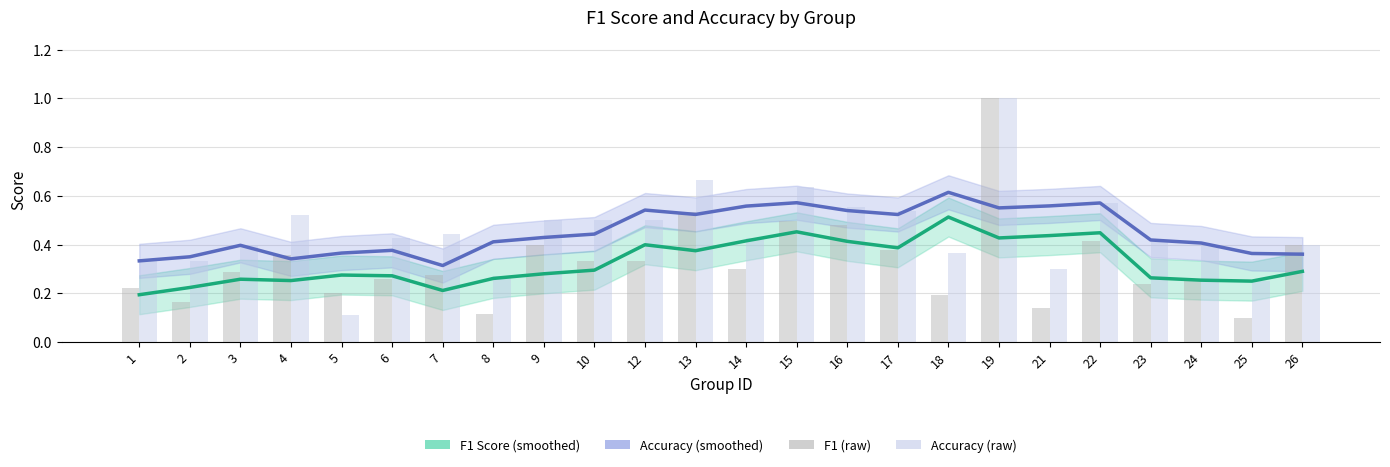

At which category is the sum across all series the highest?

19